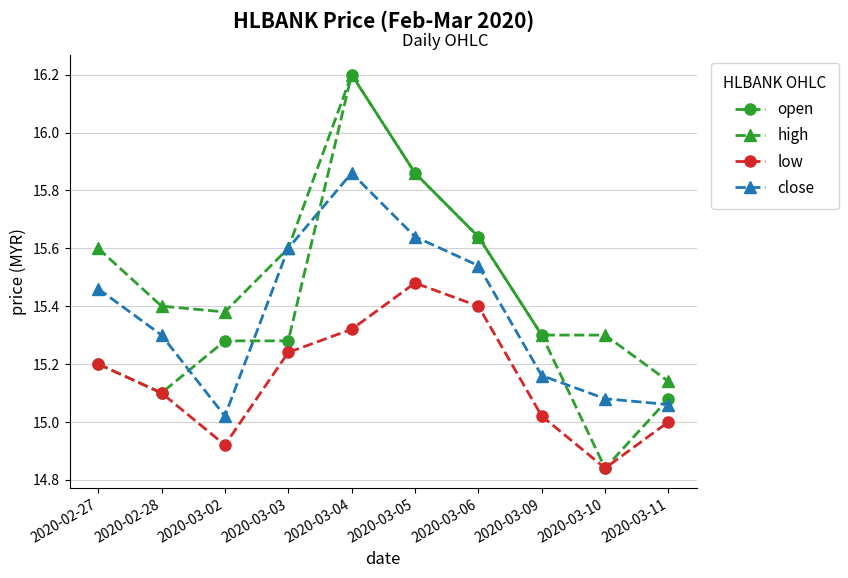

Is the value of high at 2020-03-02 greater than the value of open at 2020-02-27?

Yes